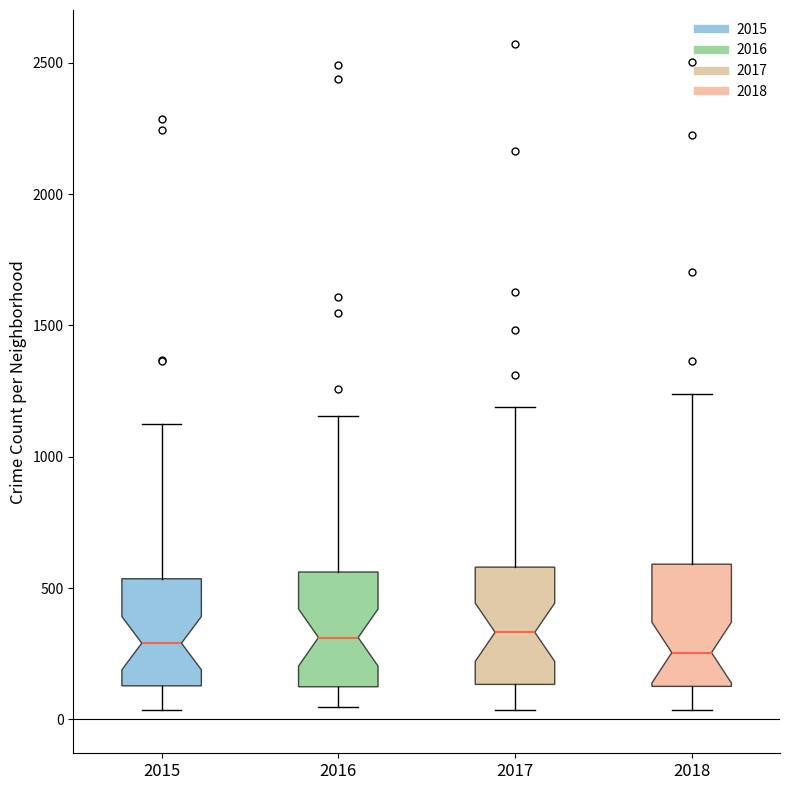

Reading left to right, read every box against the y-axis: the position of its median line, the range the box covers, and the ends of its whiskers. The values are not printed on the chart, so give them approximately, as read against the axis.

2015: median 300, box 150 to 550, whiskers 50 to 1150
2016: median 300, box 100 to 550, whiskers 50 to 1150
2017: median 350, box 150 to 600, whiskers 50 to 1200
2018: median 250, box 150 to 600, whiskers 50 to 1250